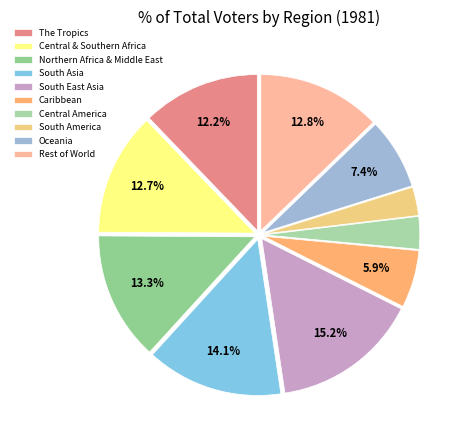

To the nearest percent, what percentage of the pie is Rest of World?

13%